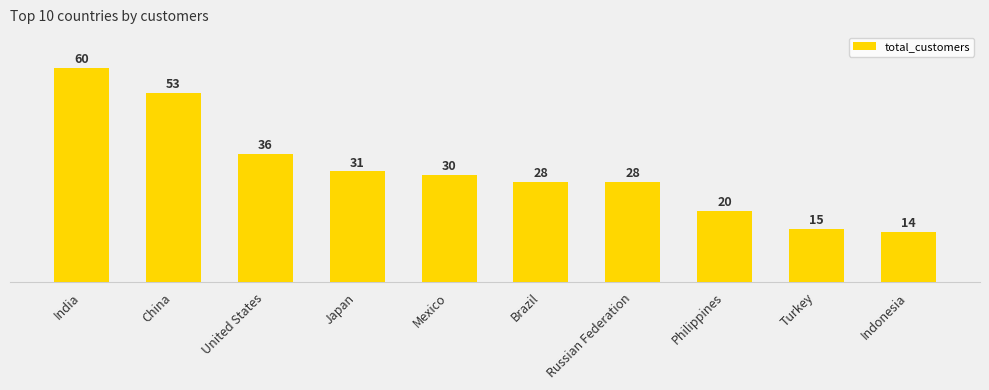

What is the value of the 4th bar from the left?

31